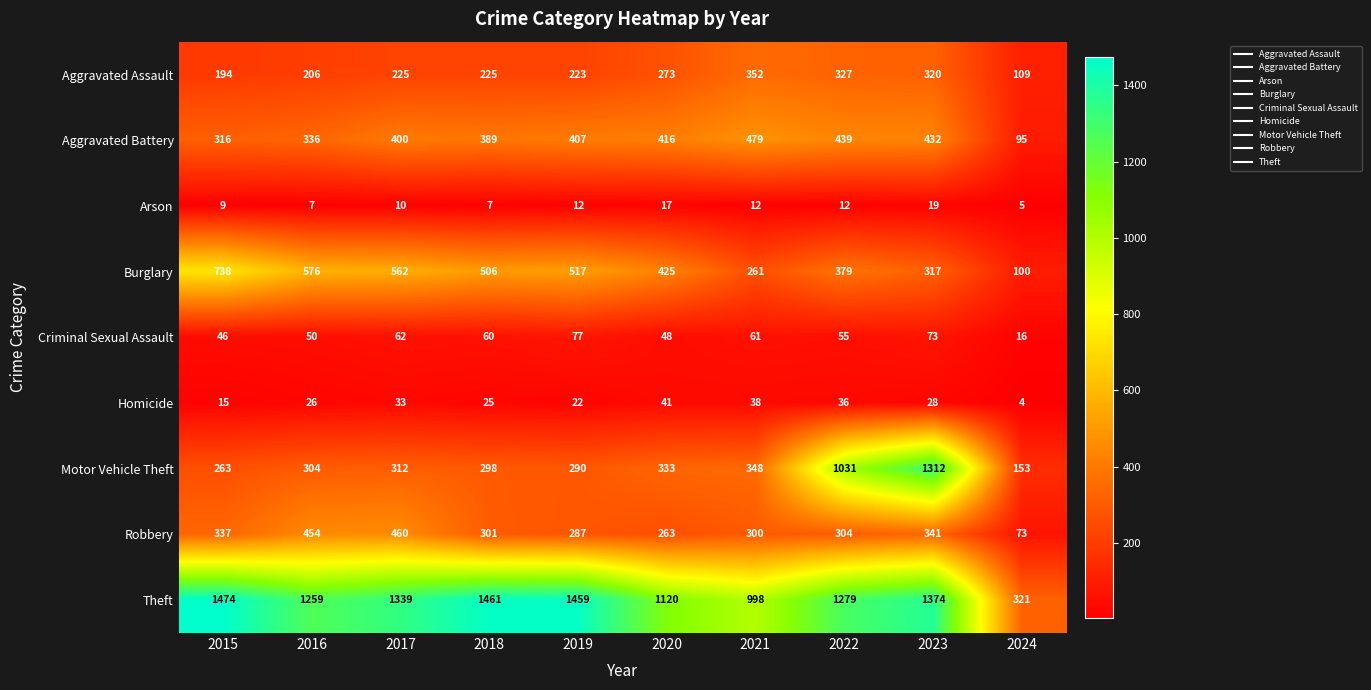

Between 2020 and 2022, which series saw the biggest shift?

Motor Vehicle Theft